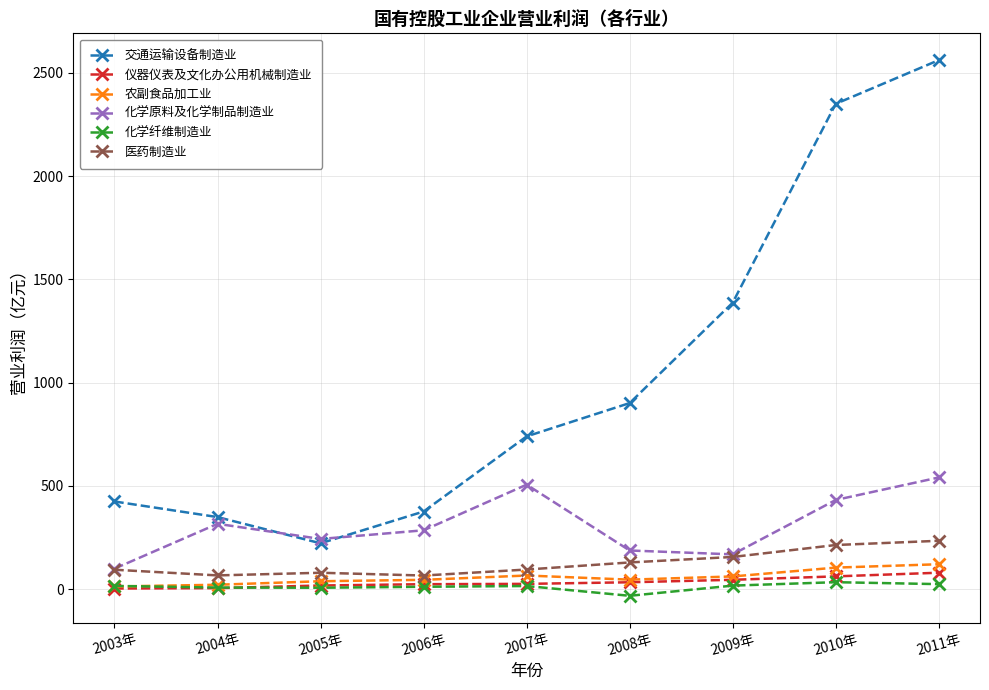

What is the highest value of the 医药制造业 series?

234.6